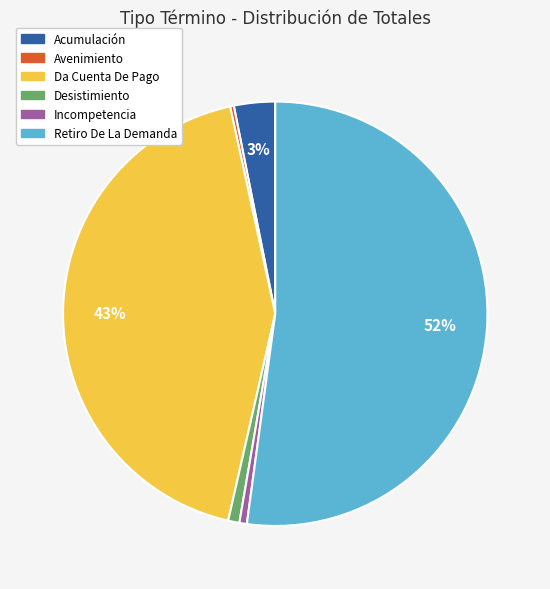

To the nearest percent, what is the combined percentage of Avenimiento and Retiro De La Demanda?

52%